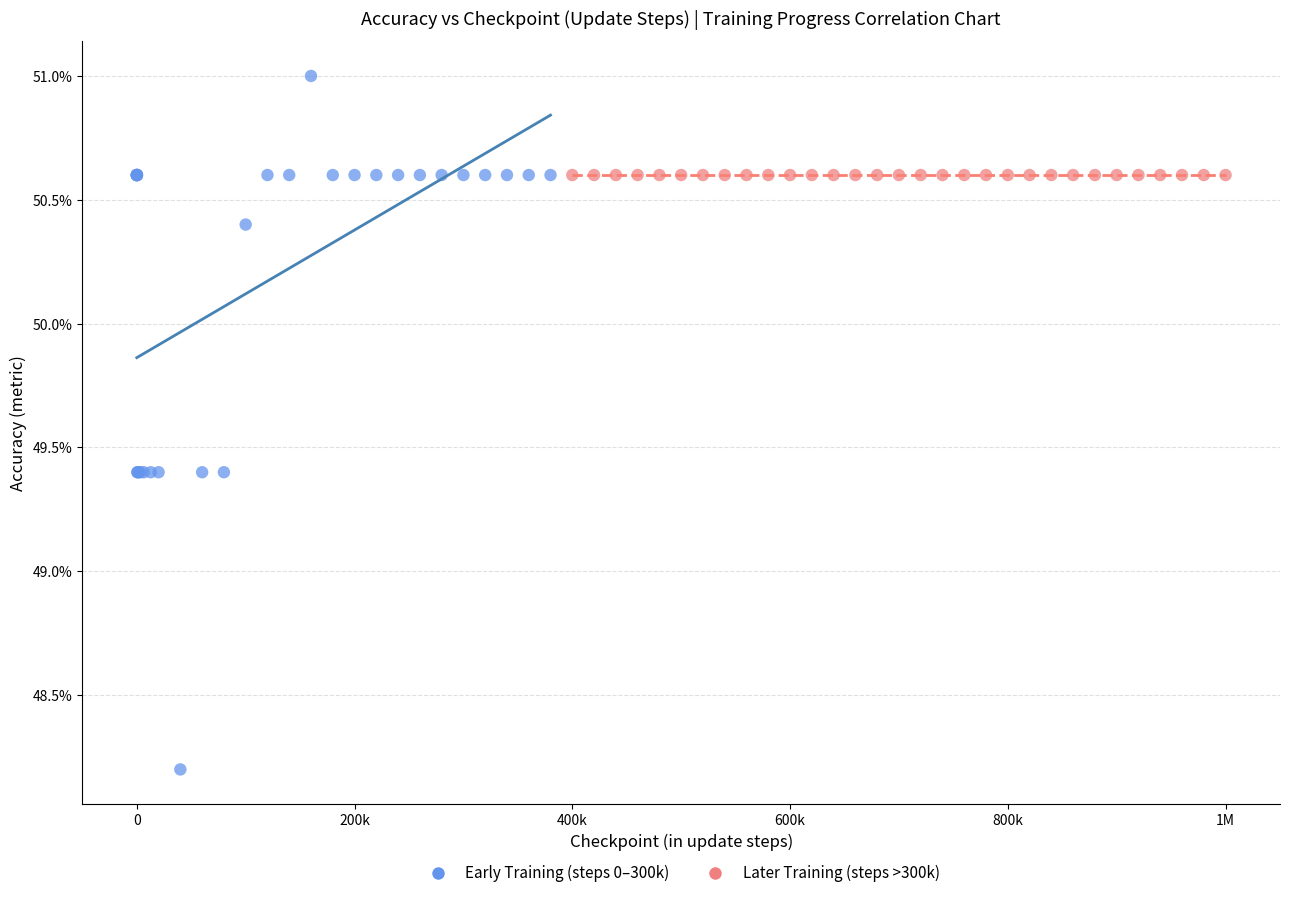

What are all the series names shown in the legend?

Early Training (steps 0–300k), Later Training (steps >300k)